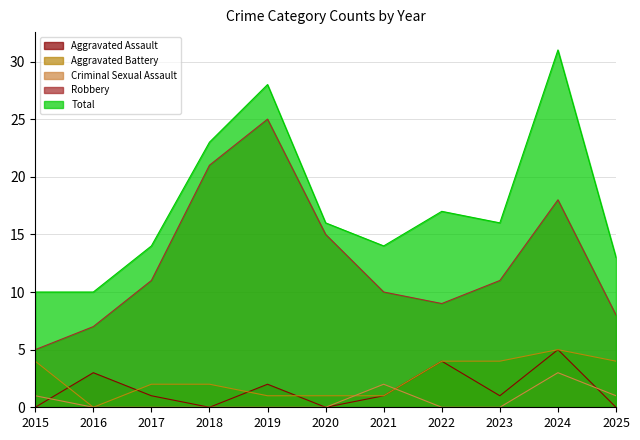

What are all the series names shown in the legend?

Aggravated Assault, Aggravated Battery, Criminal Sexual Assault, Robbery, Total